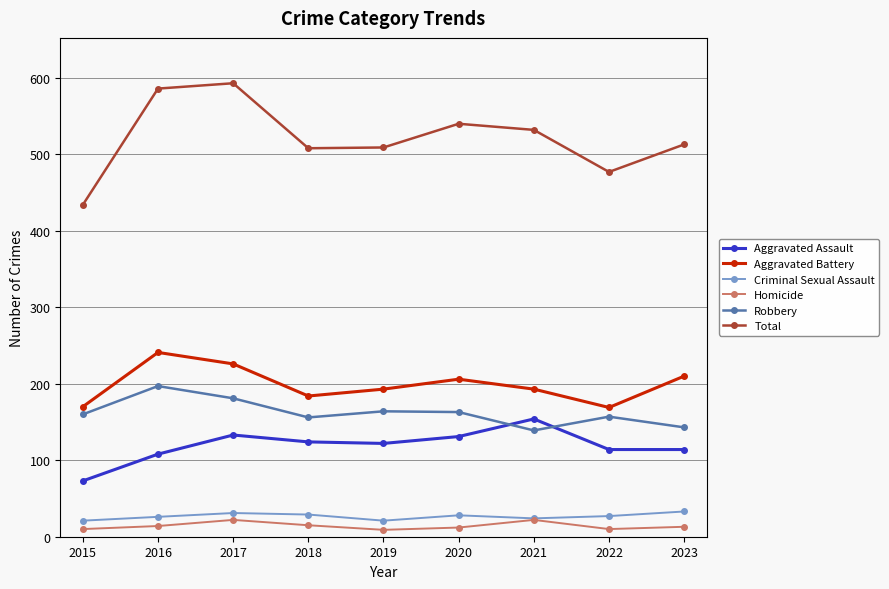

Is the value of Total at 2019 greater than the value of Homicide at 2017?

Yes